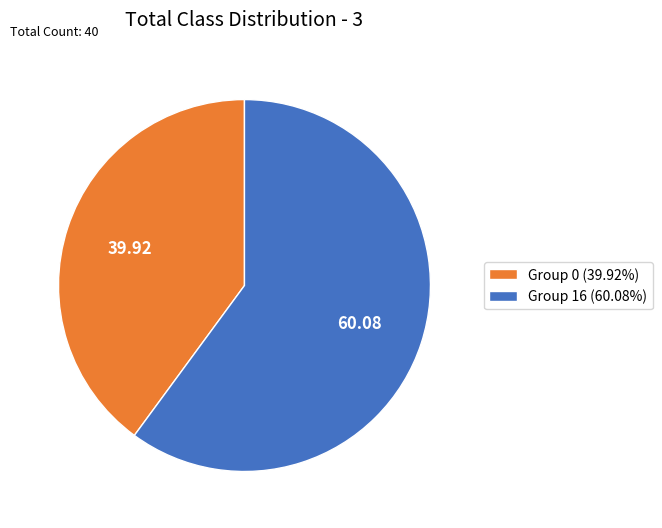

Does Group 0 (39.92%) account for over 50% of the chart?

No